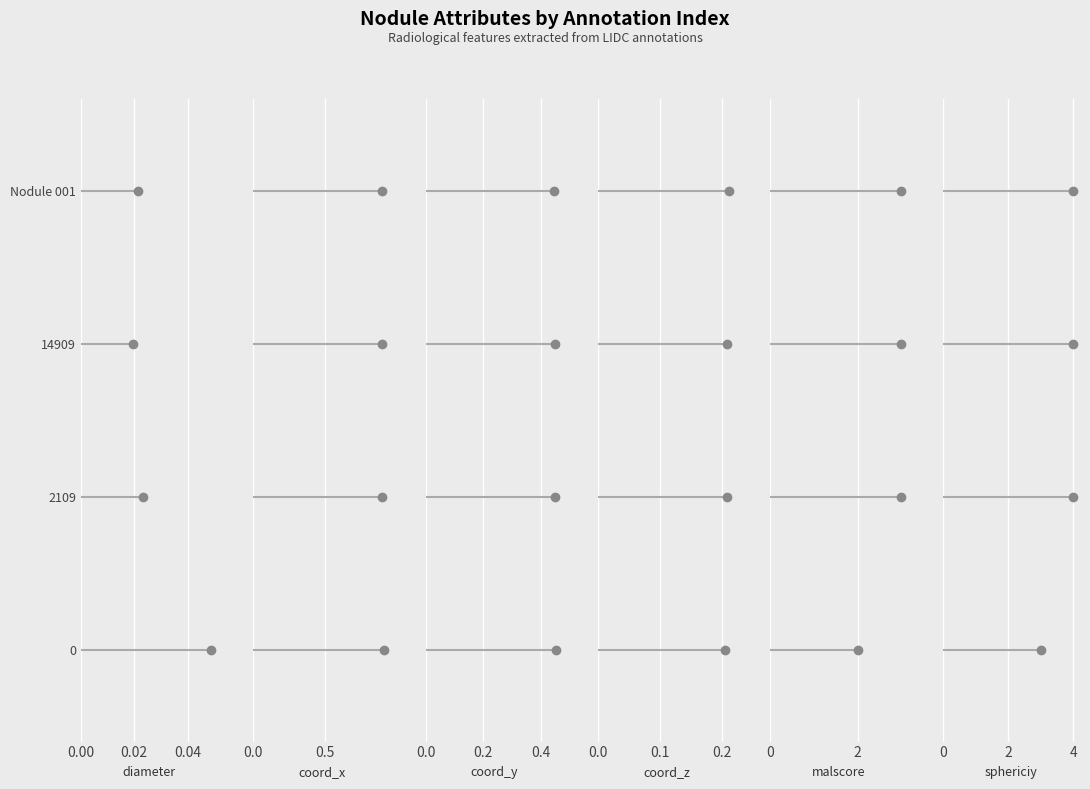

What is the maximum value shown in the chart?

4.0